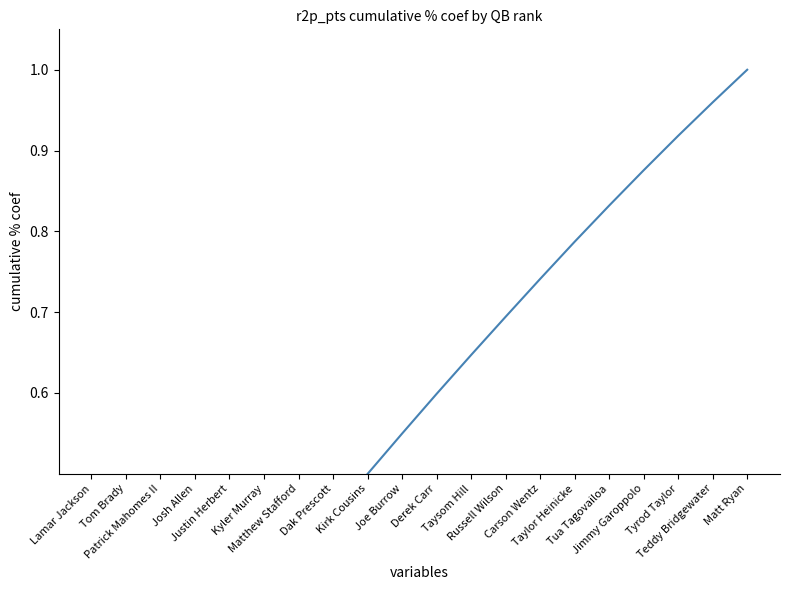

What is the average value?

0.6